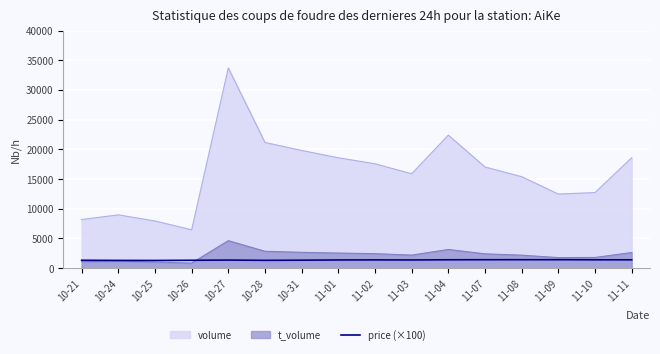

What is the smallest value displayed?

854